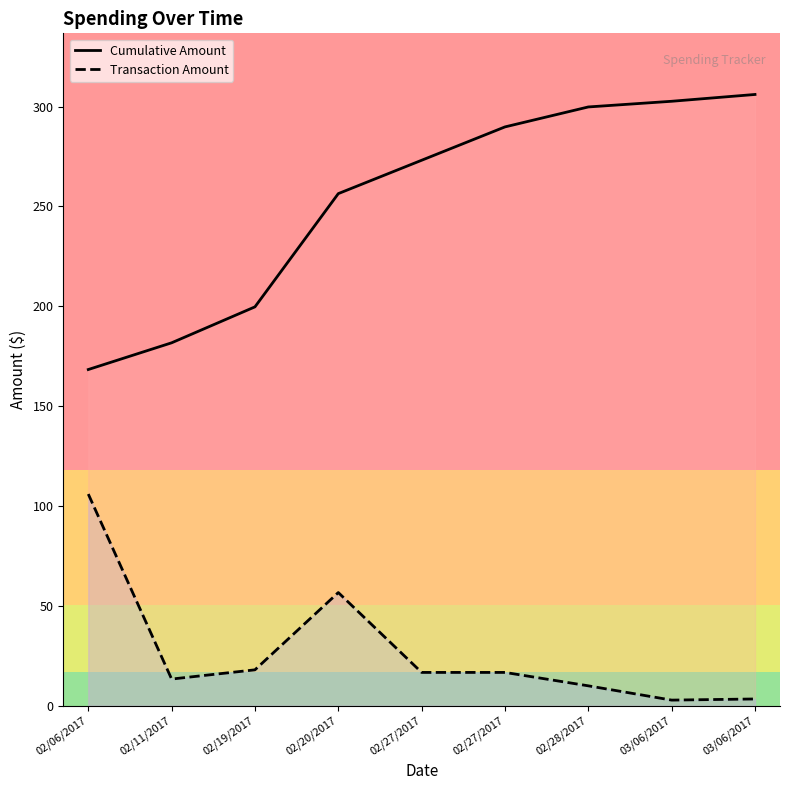

At which category does Transaction Amount reach its first local valley?

02/11/2017